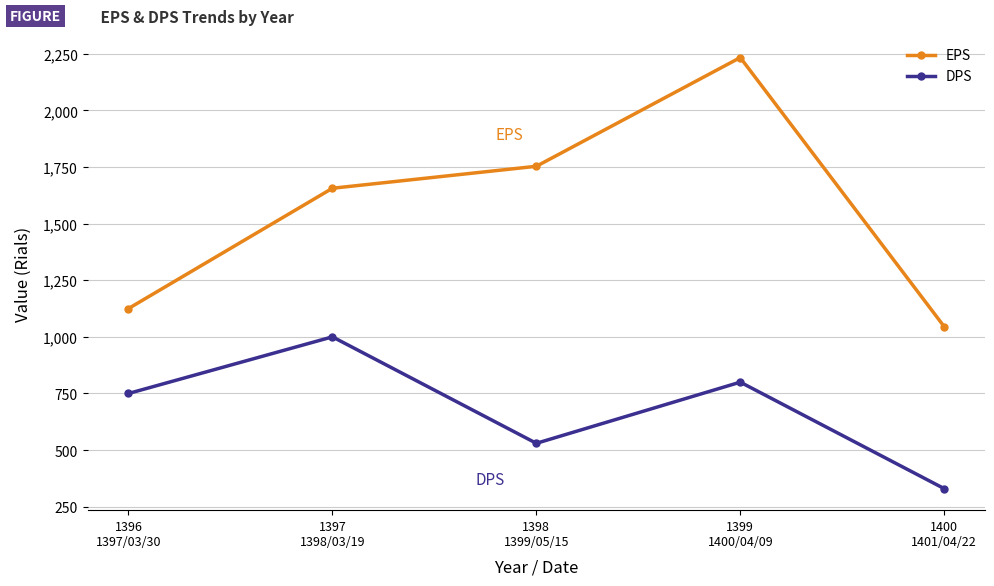

What are all the series names shown in the legend?

EPS, DPS